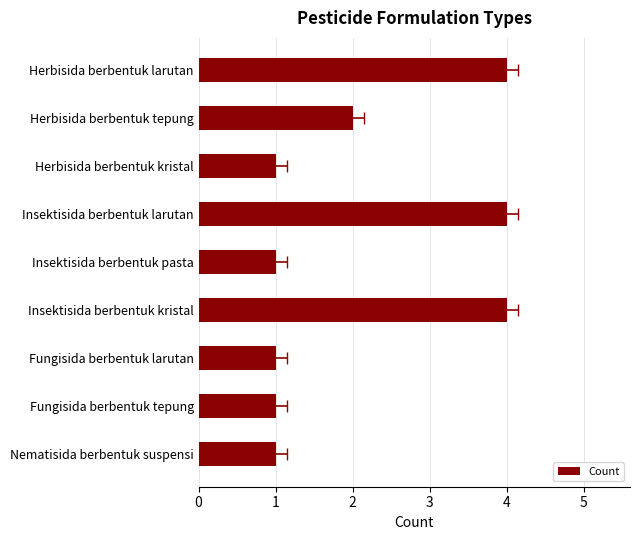

What is the smallest value displayed?

1